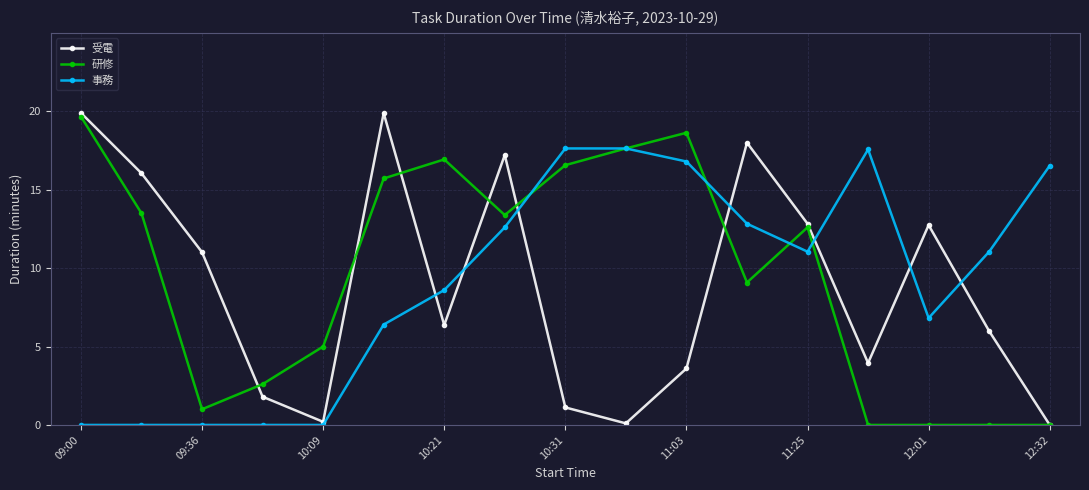

True or false: 研修 has more than 1 points higher than both neighbors.

True